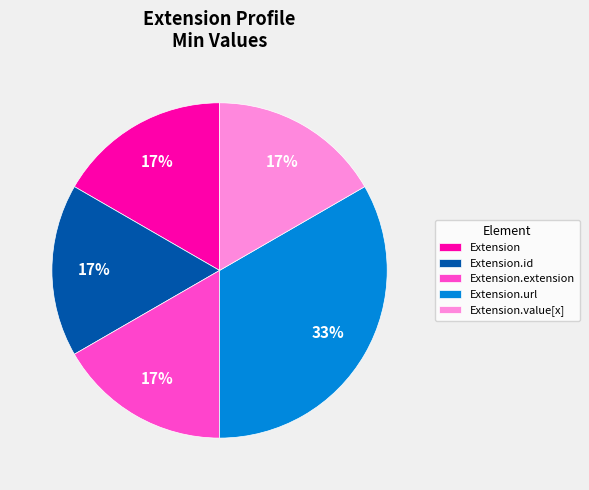

Is there a majority slice in this chart?

No